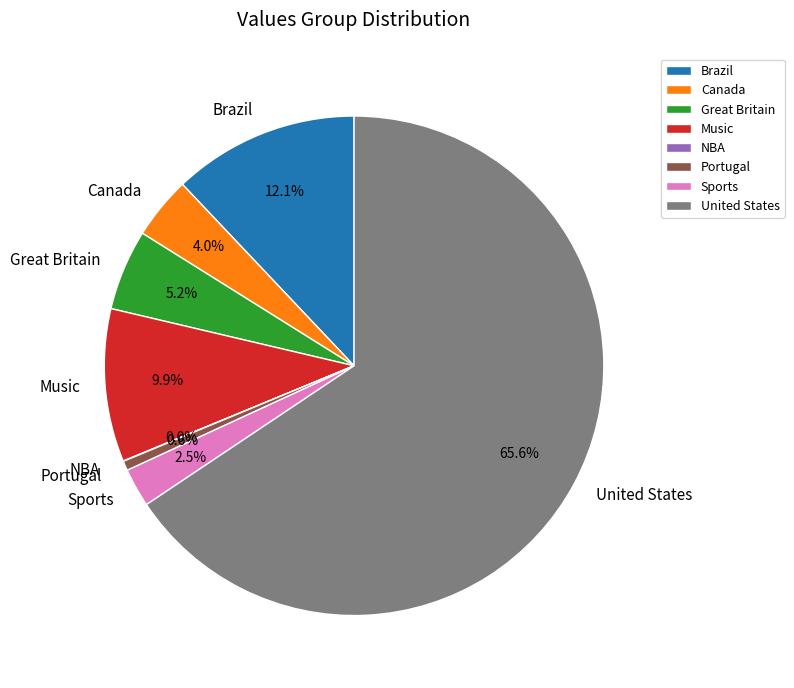

To the nearest percent, what is the difference between the largest and smallest slice percentages?

66%